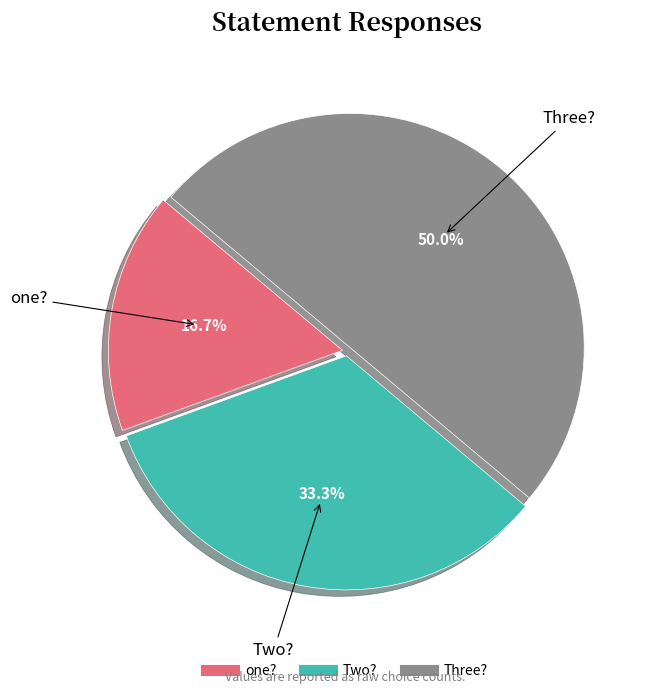

What percentage is NOT represented by Two??

66.7%